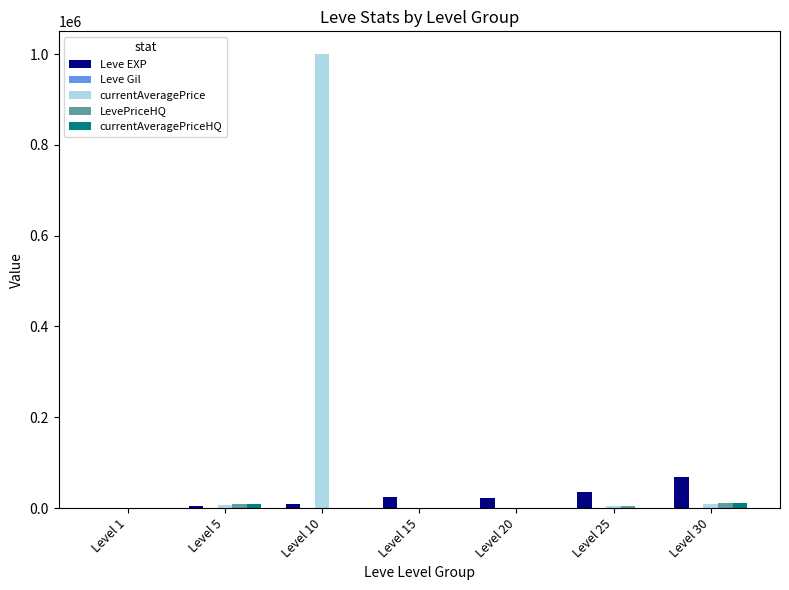

At which category is the sum across all series the highest?

Level 10